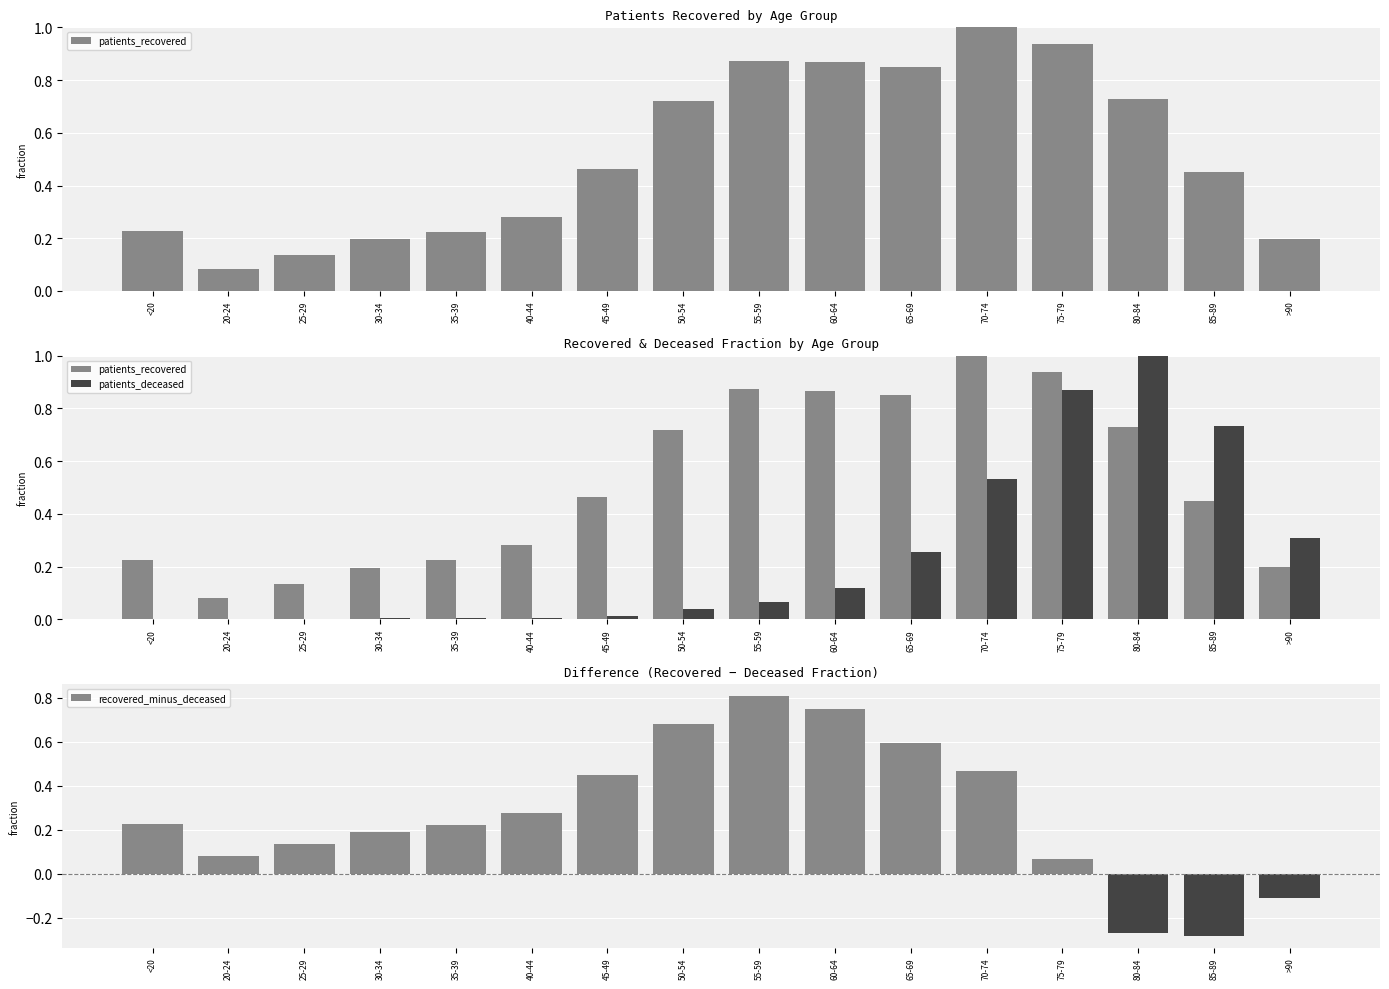

At which label does patients_deceased reach its peak?

80-84